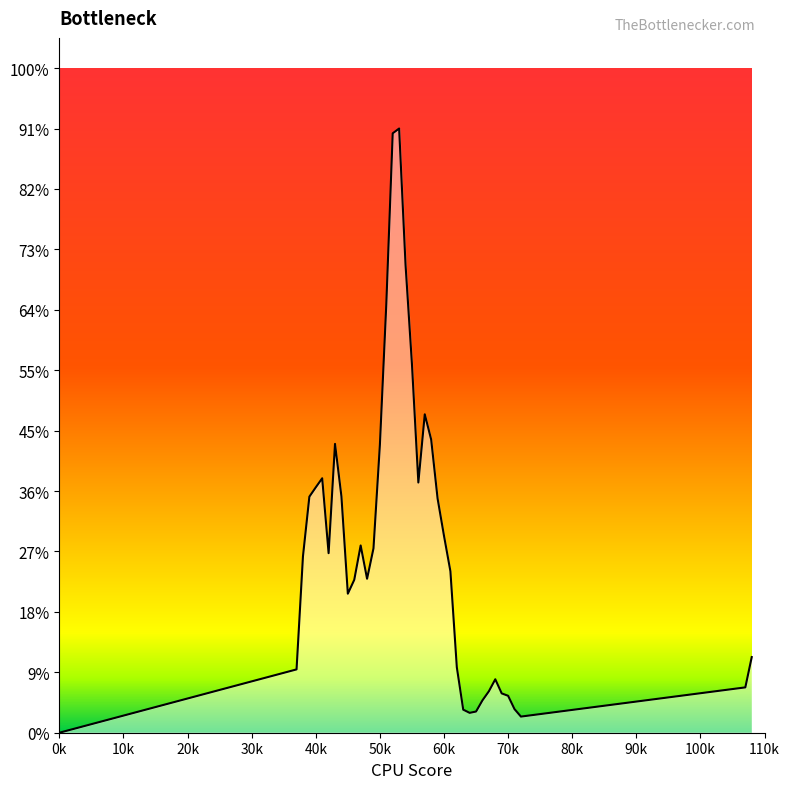

What is the sum of all values?

14.1